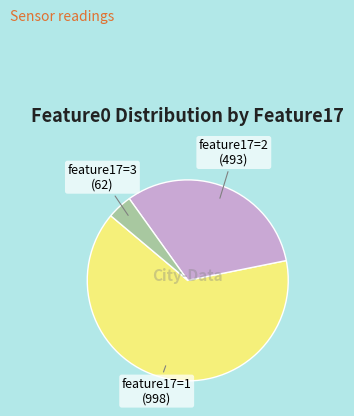

Is there a majority slice in this chart?

Yes